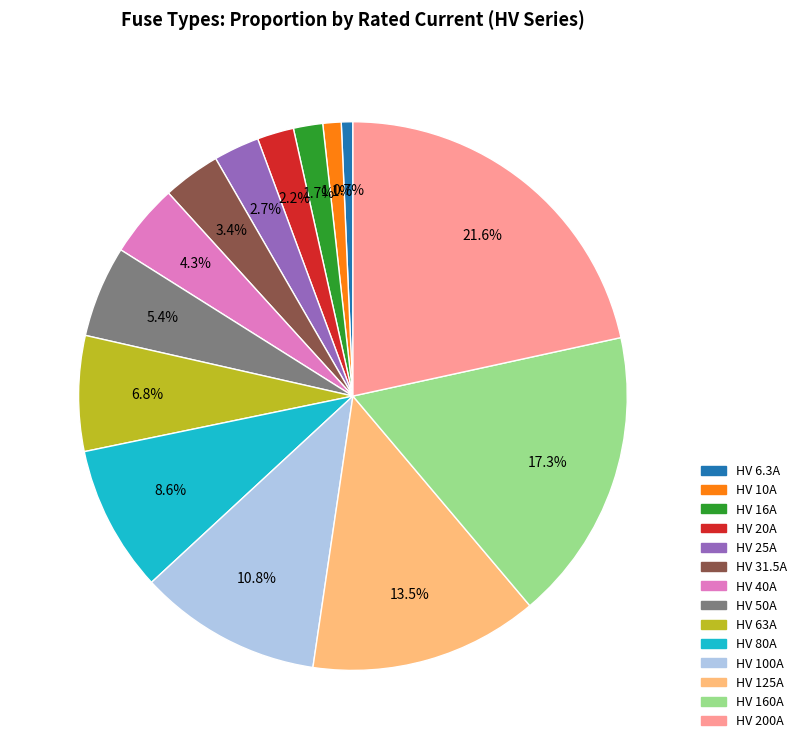

What percentage is NOT represented by HV 25A?

97.3%